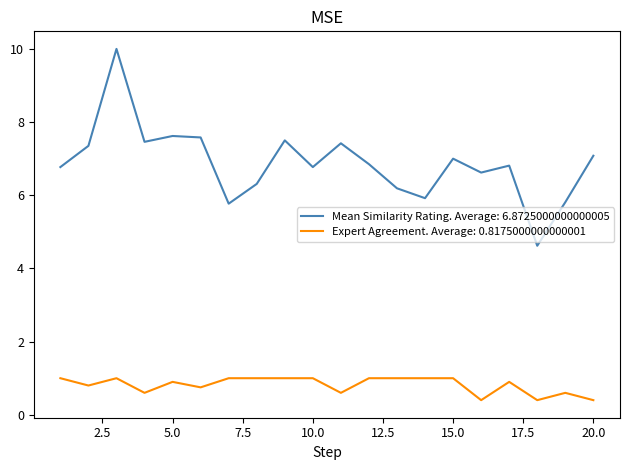

True or false: Mean Similarity Rating. Average: 6.8725000000000005 and Expert Agreement. Average: 0.8175000000000001 cross at least once.

False